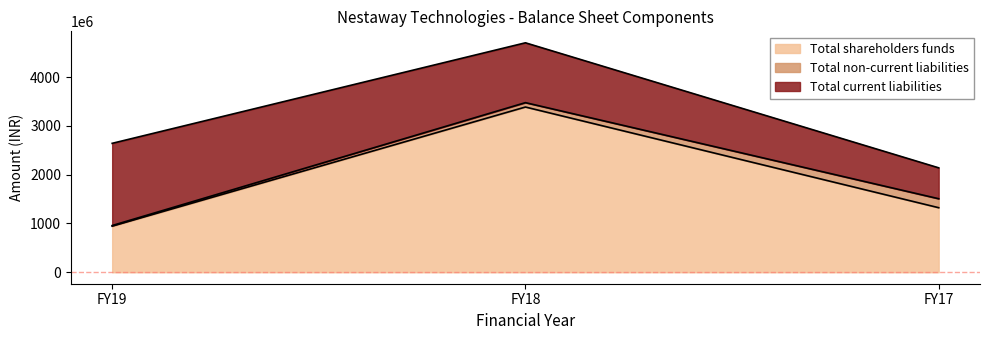

Count the number of categories in the chart.

3